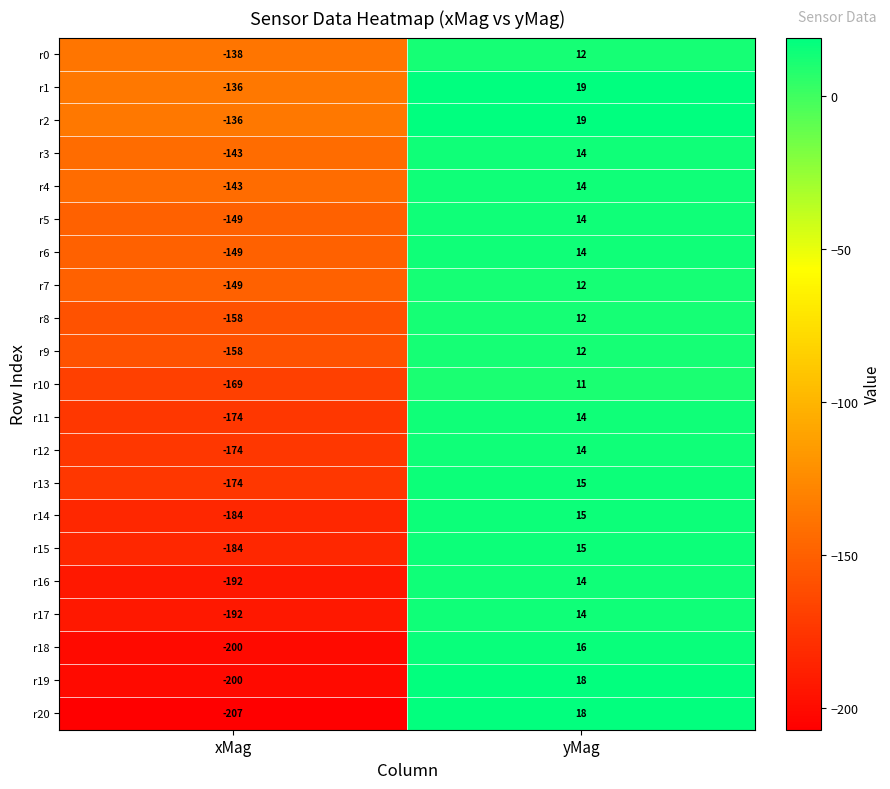

What is the spread (max minus min) of values at xMag?

71